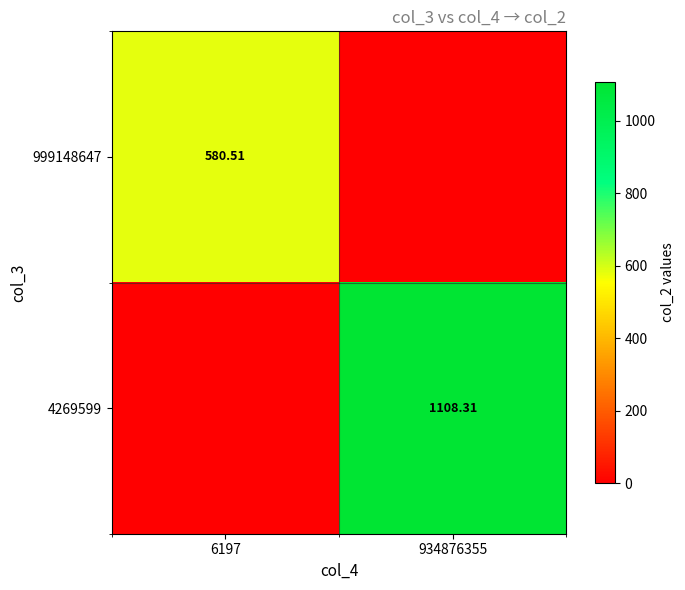

Is the value of 4269599 at 934876355 greater than the value of 999148647 at 6197?

Yes